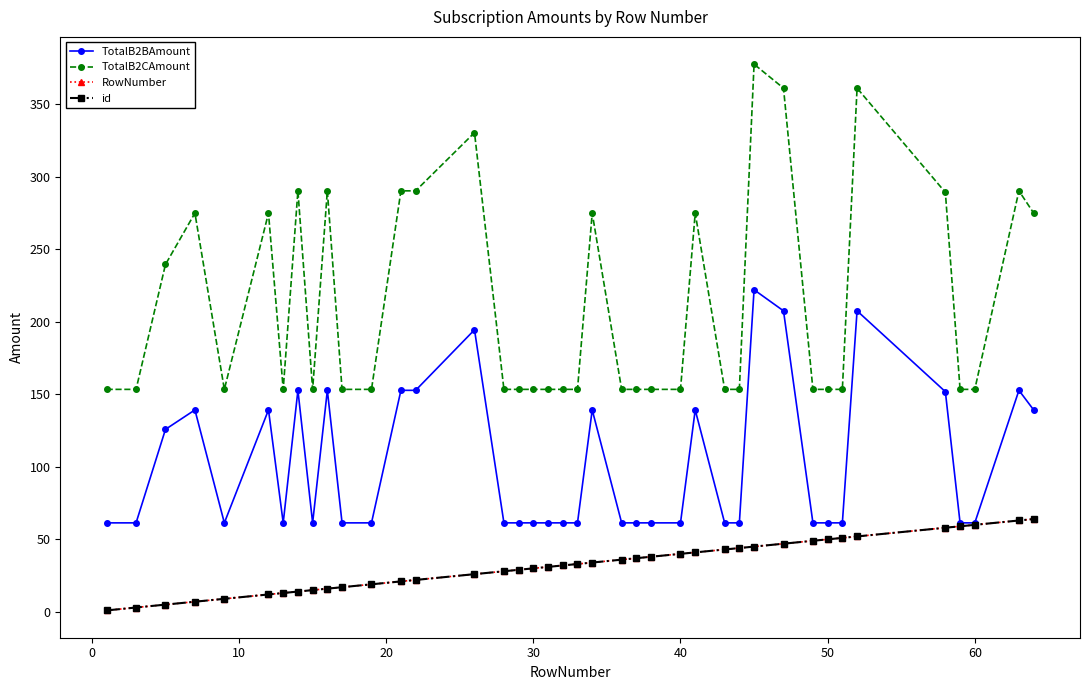

Rank the series by their maximum value, from lowest to highest.

RowNumber, id, TotalB2BAmount, TotalB2CAmount